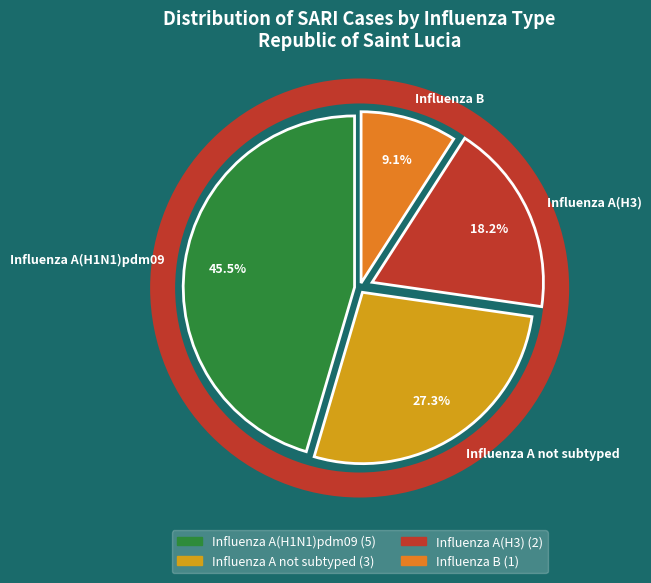

True or false: Influenza A(H3) accounts for 18% of the total.

True